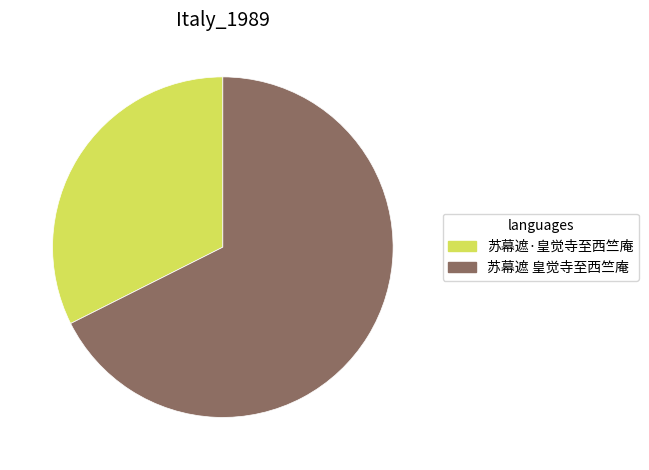

Between 苏幕遮·皇觉寺至西竺庵 and 苏幕遮 皇觉寺至西竺庵, which is larger?

苏幕遮 皇觉寺至西竺庵